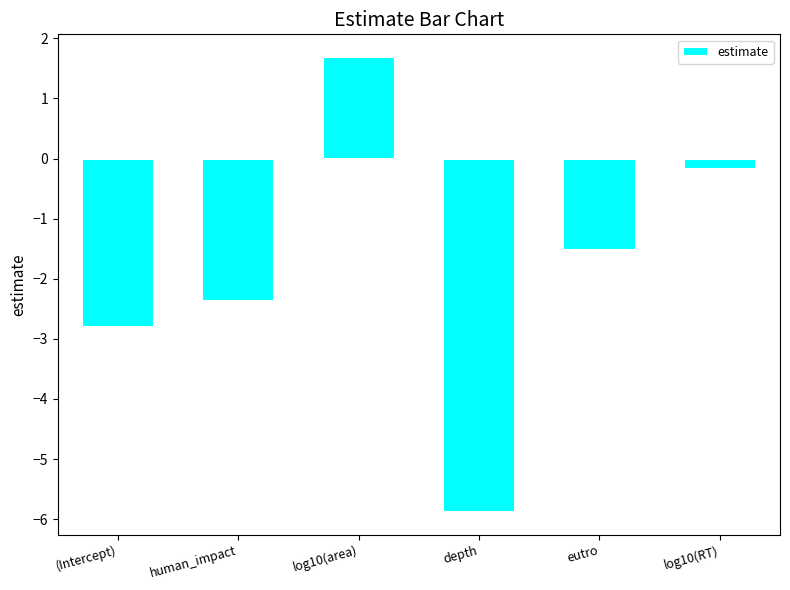

What is the value of the 3rd bar from the left?

1.7